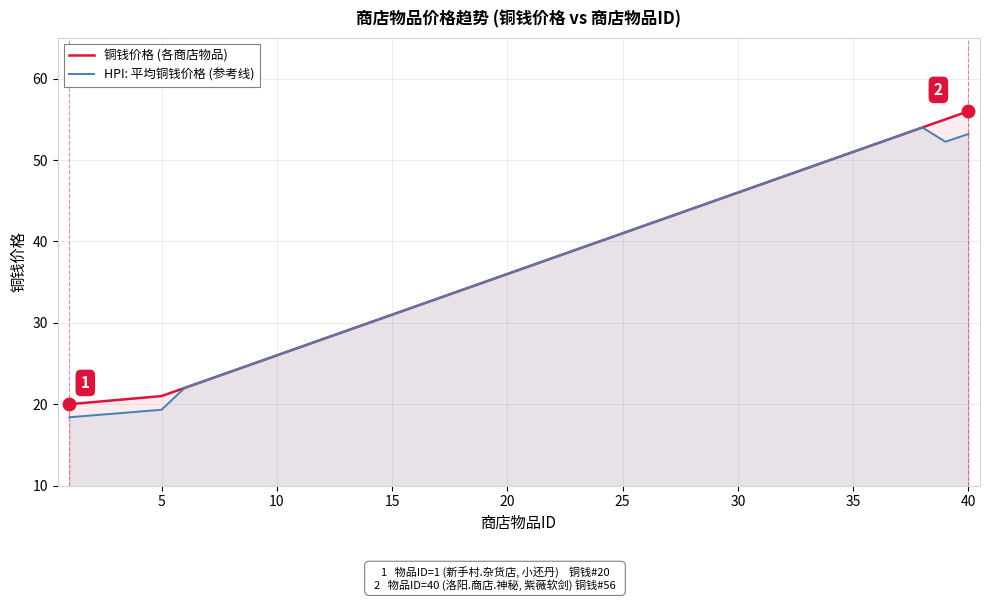

What is the maximum value for HPI: 平均铜钱价格 (参考线)?

54.0